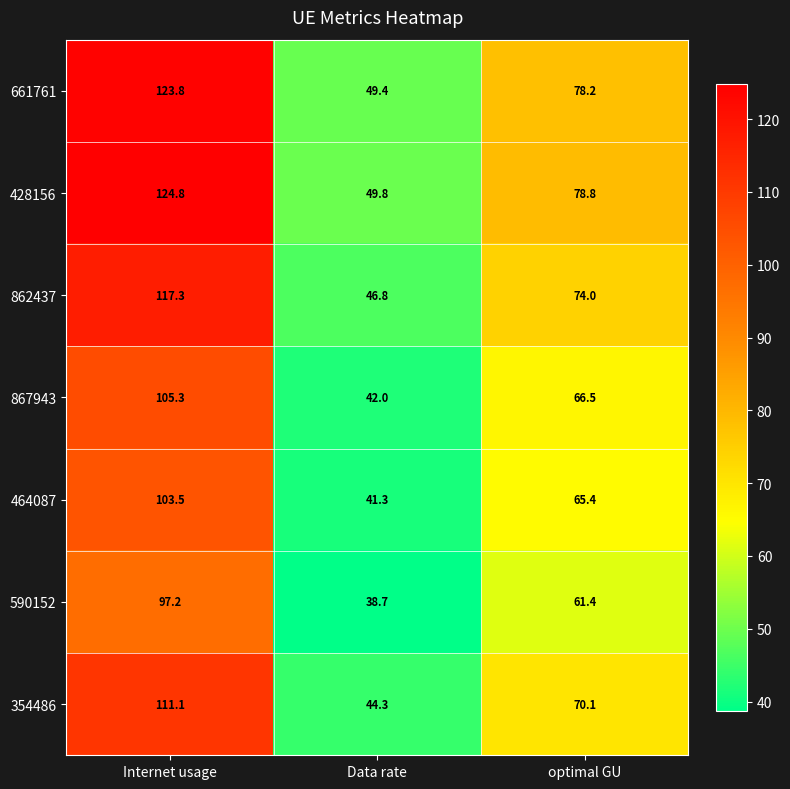

What is the maximum value shown in the chart?

124.8